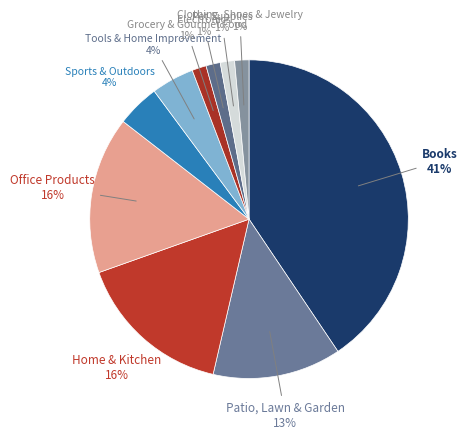

How many segments does this pie chart have?

10